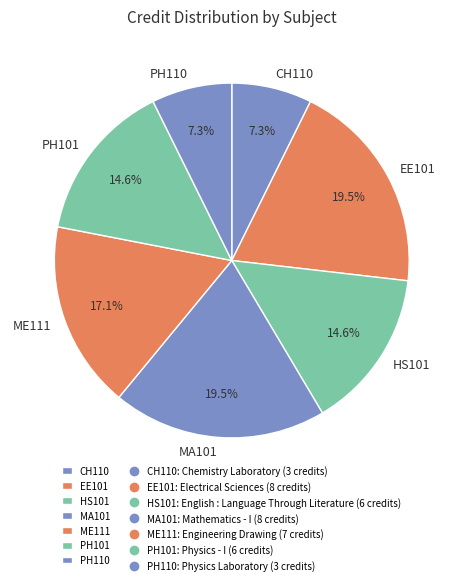

To the nearest percent, what is the average slice percentage?

14%